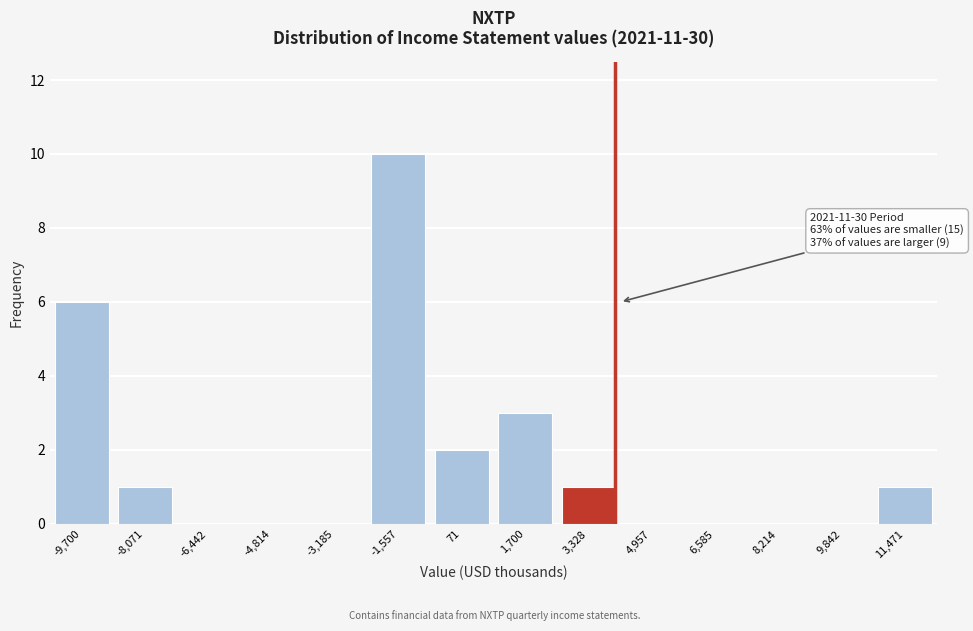

Reading left to right, extract all data points from this chart.

-9,700=6	-8,071=1	-6,442=0	-4,814=0	-3,185=0	-1,557=10	71=2	1,700=3	3,328=1	4,957=0	6,585=0	8,214=0	9,842=0	11,471=1